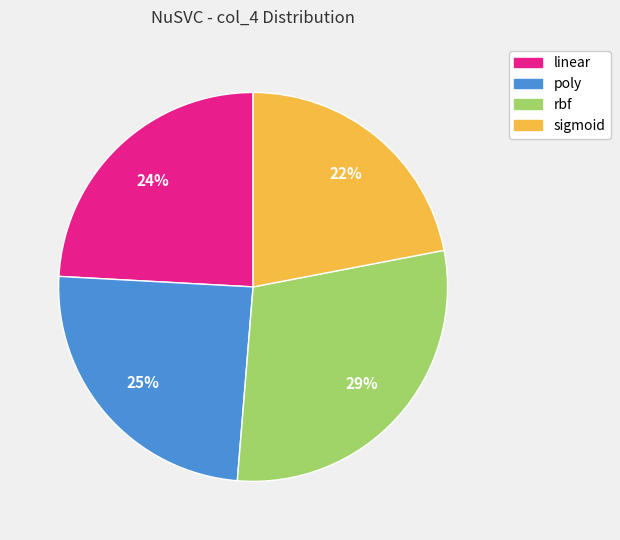

How many segments does this pie chart have?

4